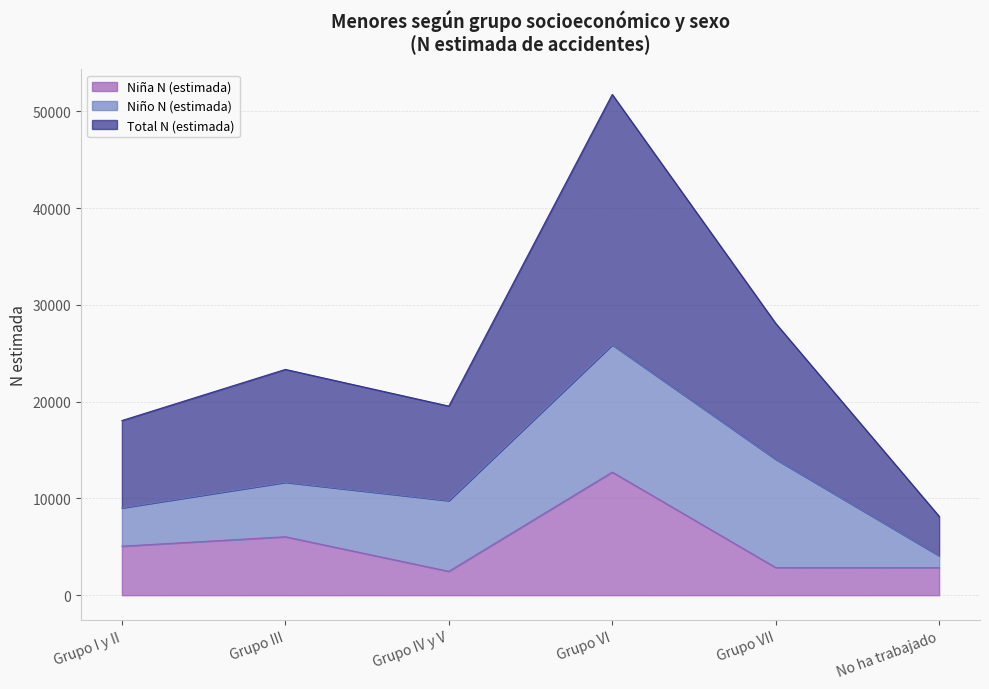

True or false: Niña N (estimada) has a value of 1393 at Grupo VII.

False